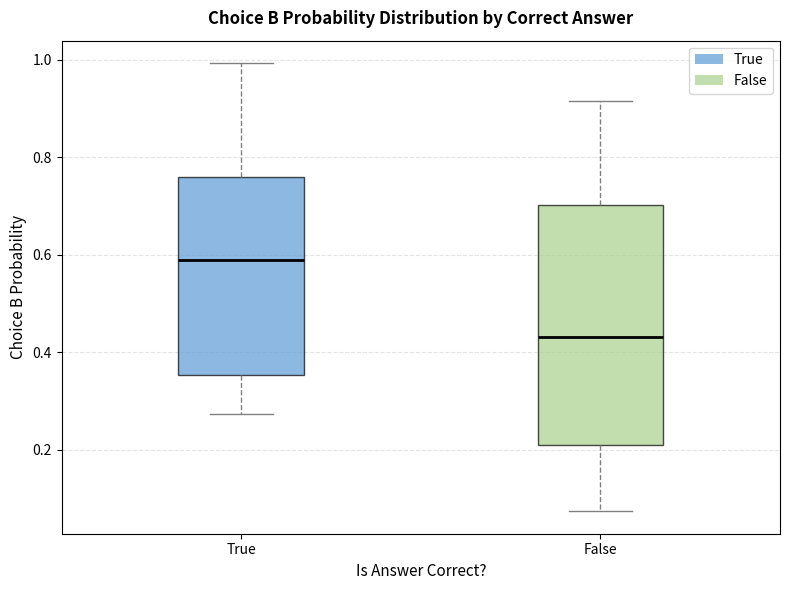

Where is the lower edge of the box for False on the y-axis? The values are not printed on the chart, so give them approximately, as read against the axis.

0.20